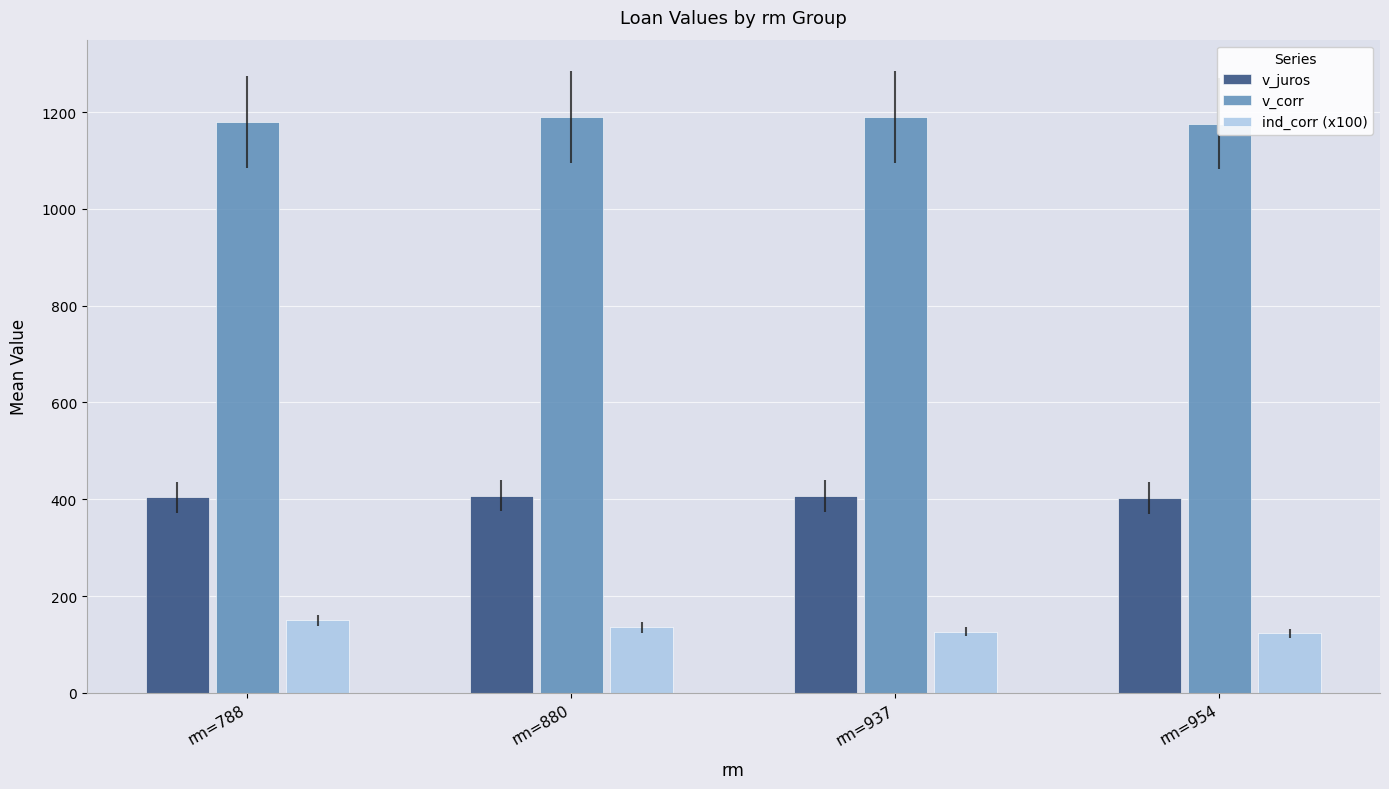

What is the sum of the ind_corr (x100) values at rm=788 and rm=954?

273.0